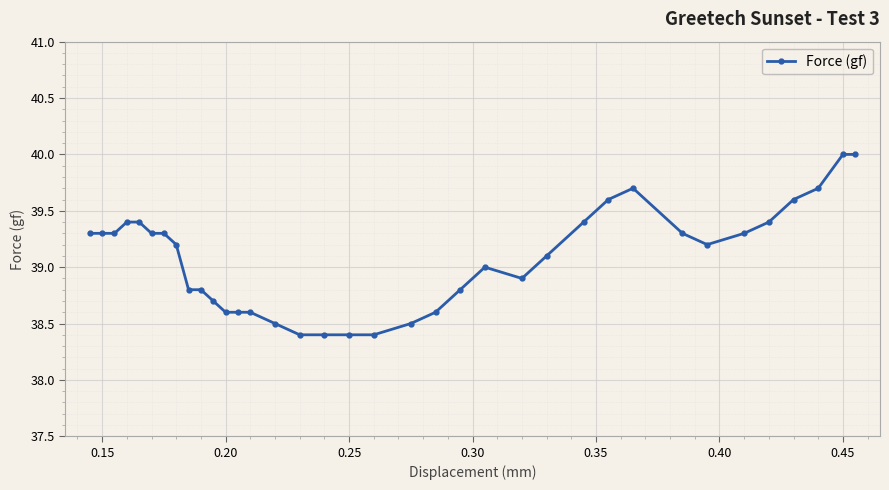

What is the difference between the maximum and minimum values?

1.6